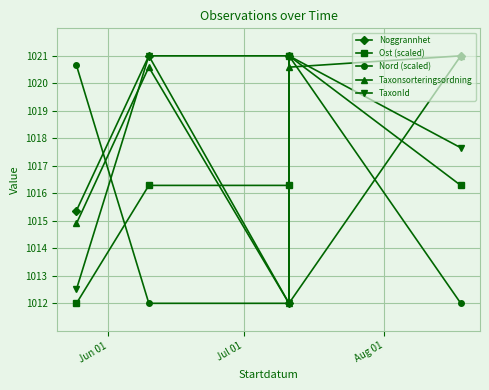

What is the value of the Taxonsorteringsordning point at the 4th from the left?

1020.6